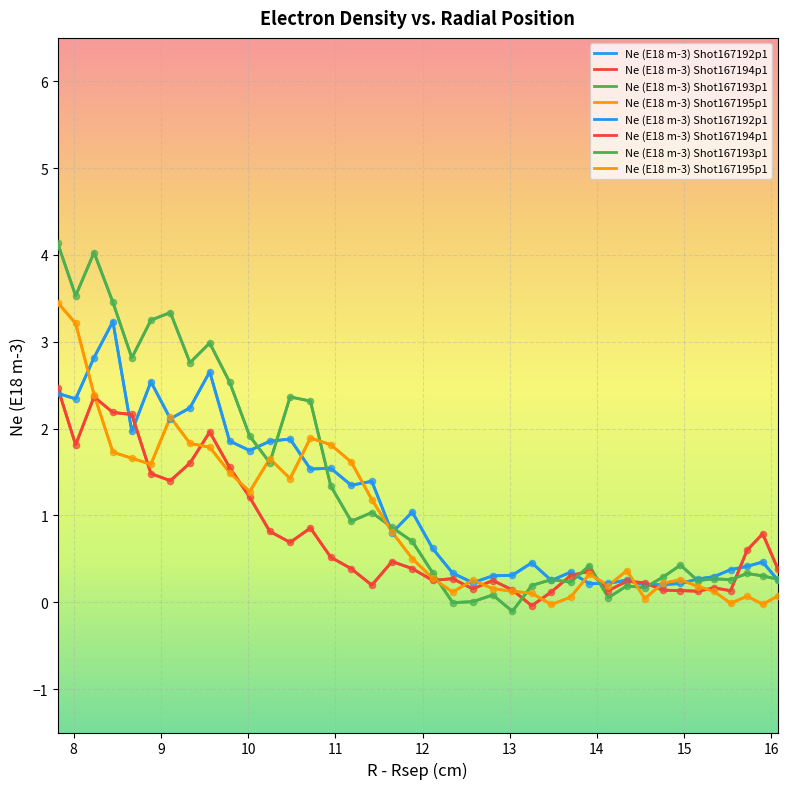

Which series has the largest Y range (max minus min)?

Ne (E18 m-3) Shot167193p1